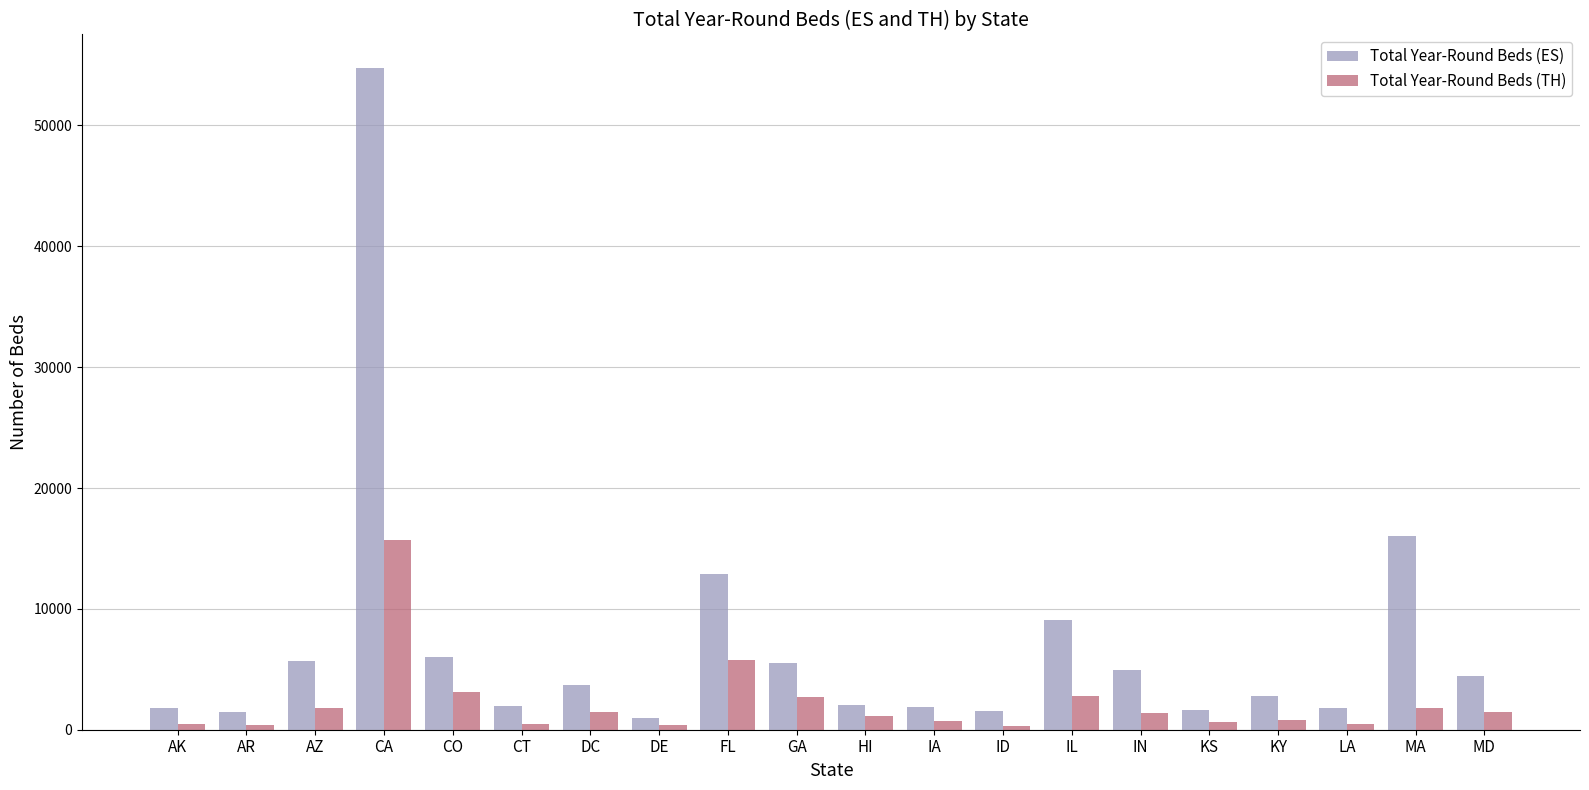

Is it true that Total Year-Round Beds (TH) equals 511 at AK?

True